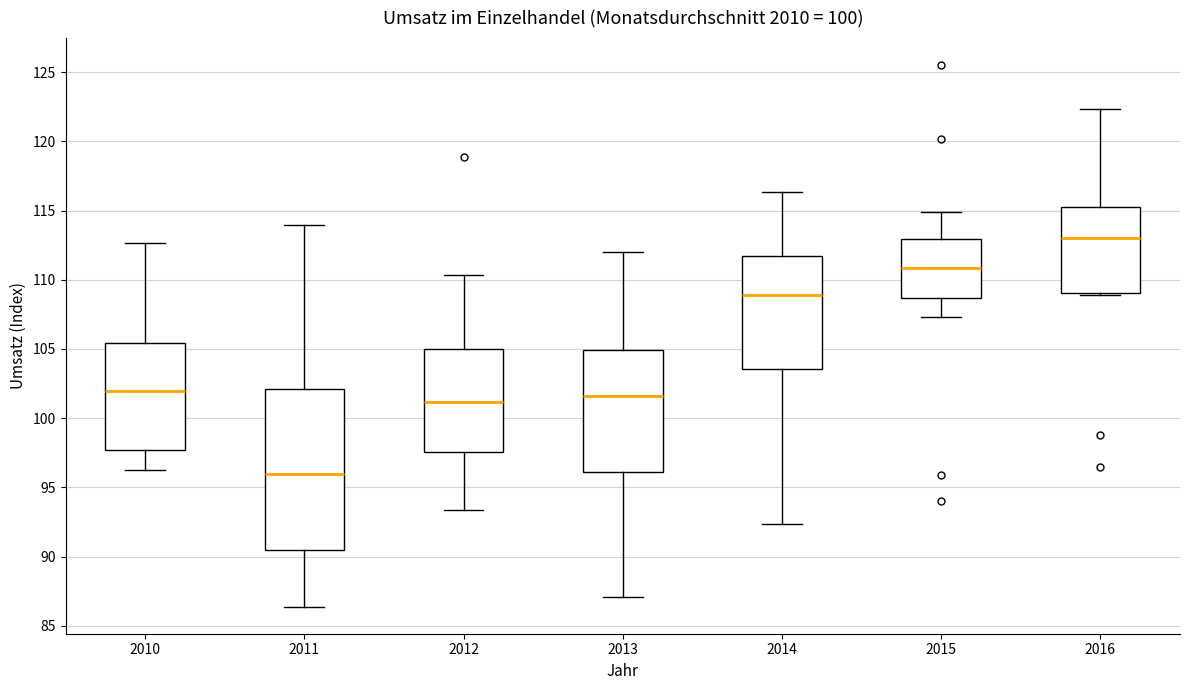

Where is the lower edge of the box at x = 2010 on the y-axis? The values are not printed on the chart, so give them approximately, as read against the axis.

97.5